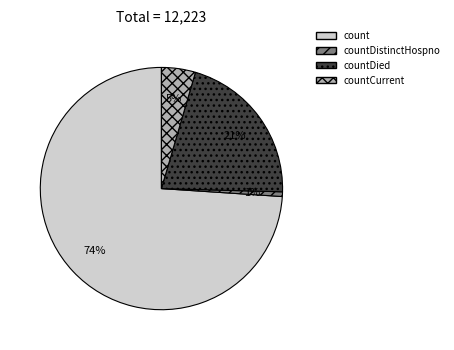

What percentage is the countDistinctHospno slice, to the nearest percent?

1%